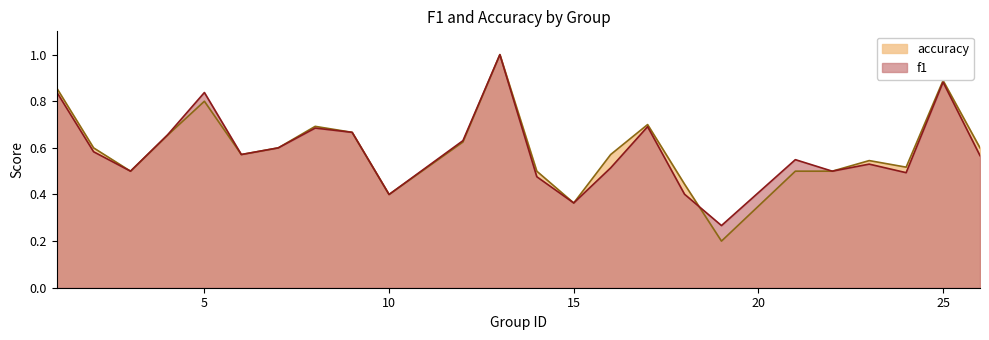

The accuracy series shows 0.7 at 8. True or false?

True